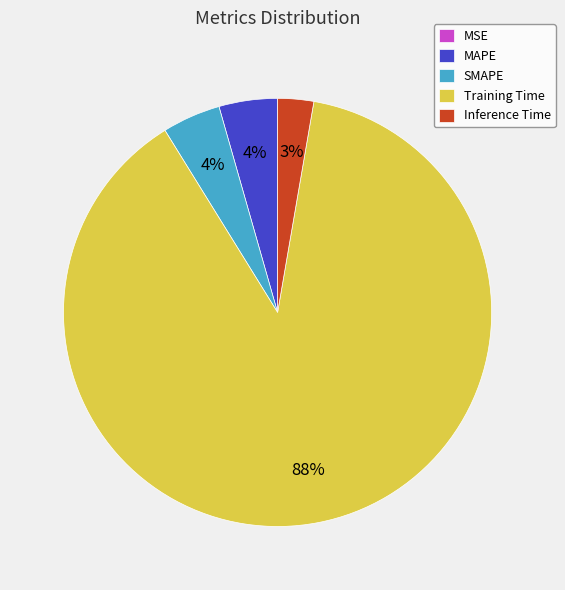

Is the sum of SMAPE and Training Time greater than half?

Yes